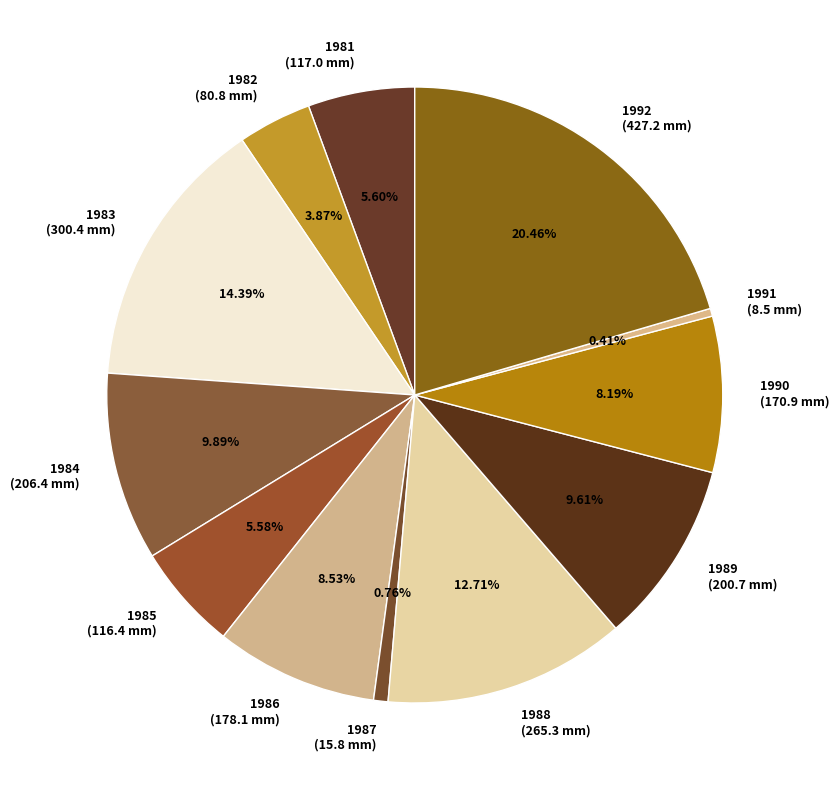

How much of the chart is everything except 1992?

79.5%